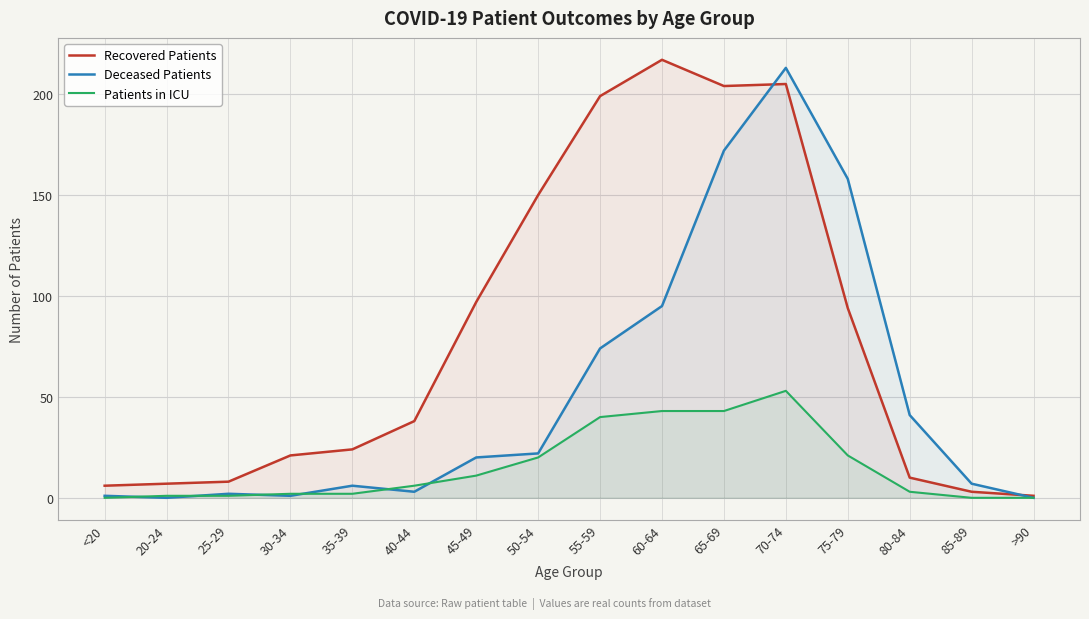

What position from the left is >90?

16